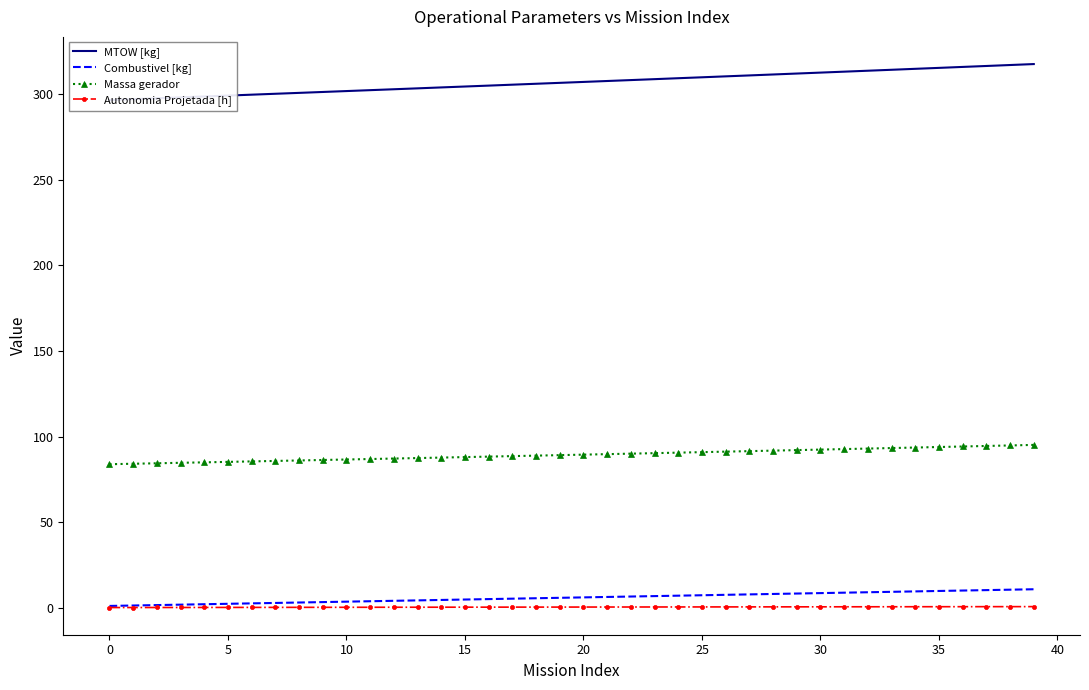

At which category is the sum across all series the highest?

39